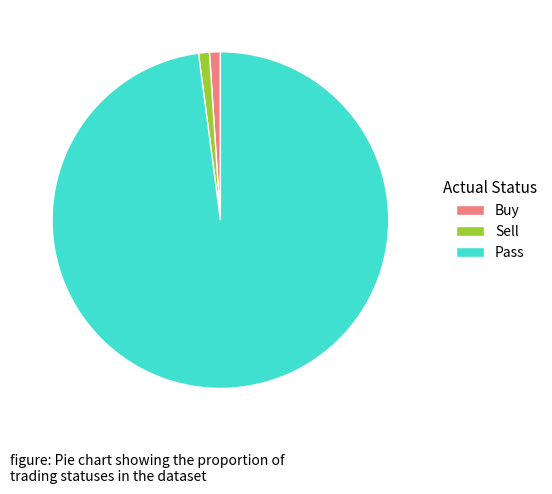

True or false: Pass accounts for 98% of the total.

True